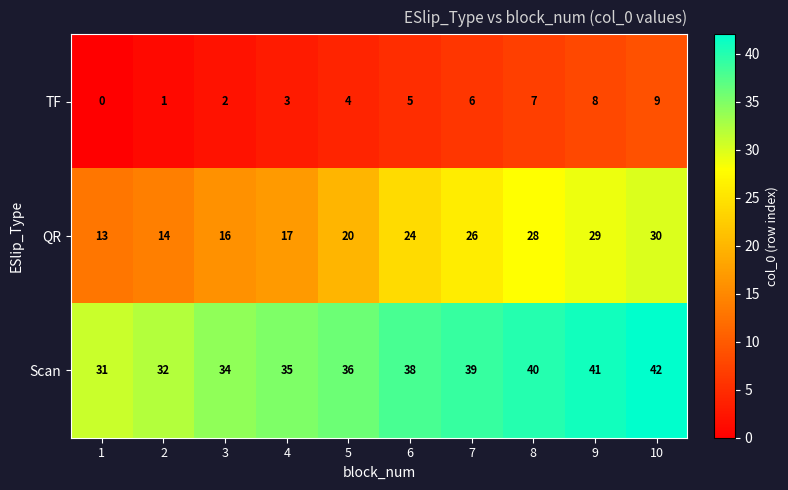

The value of QR at 9 is 7. True or false?

False